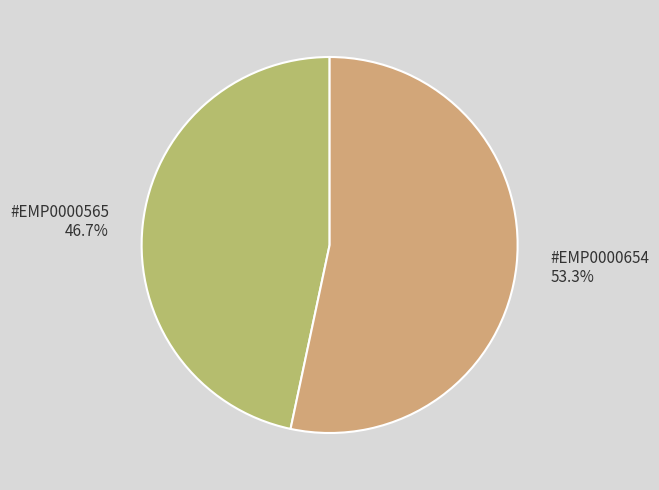

Which slice is the largest?

#EMP0000654